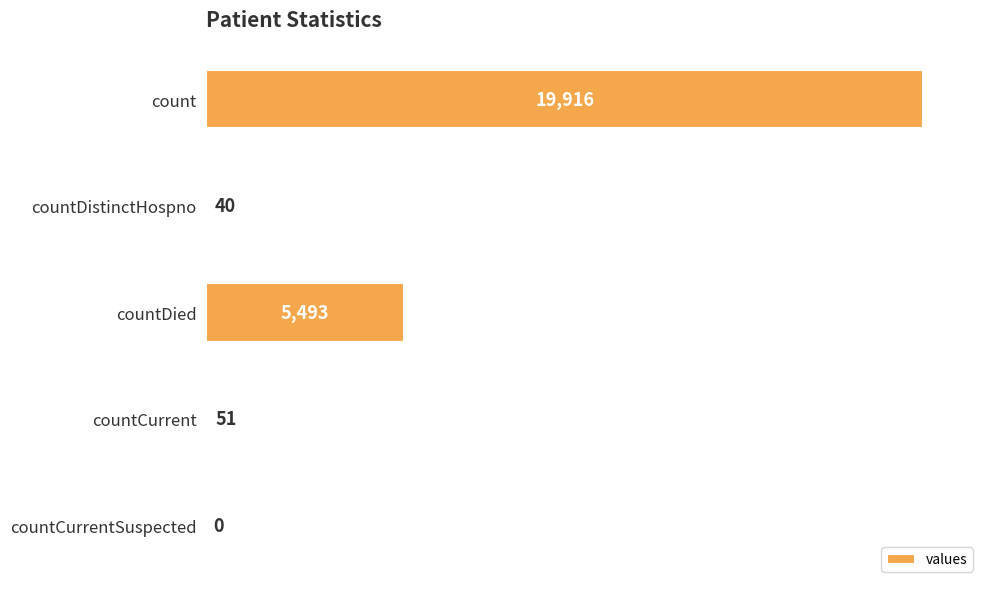

The value at countDied is 5493. True or false?

True